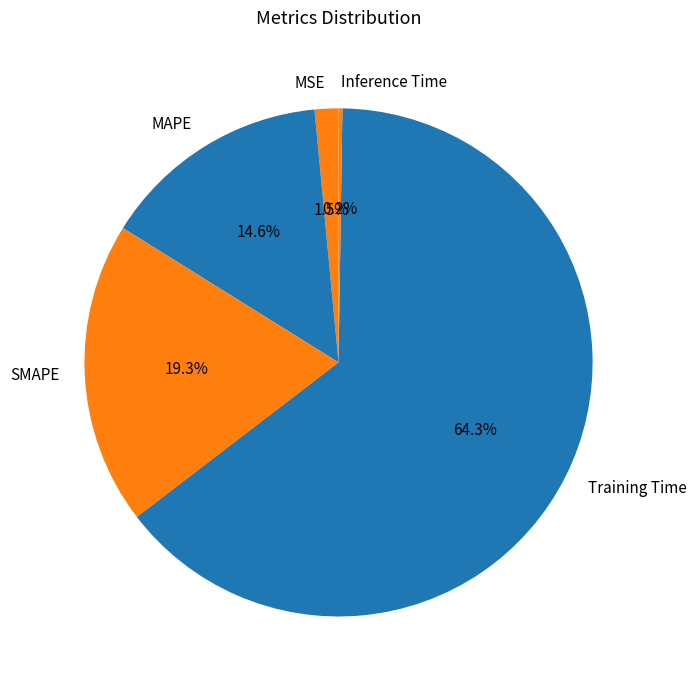

Which has a higher value, SMAPE or MAPE?

SMAPE